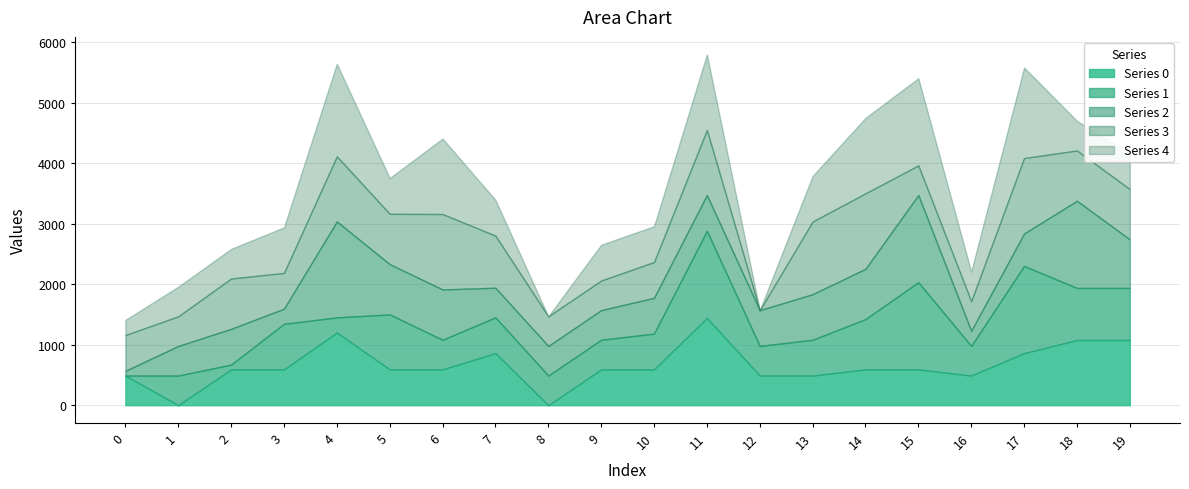

Rank the series by their maximum value, from highest to lowest.

2, 4, 0, 1, 3